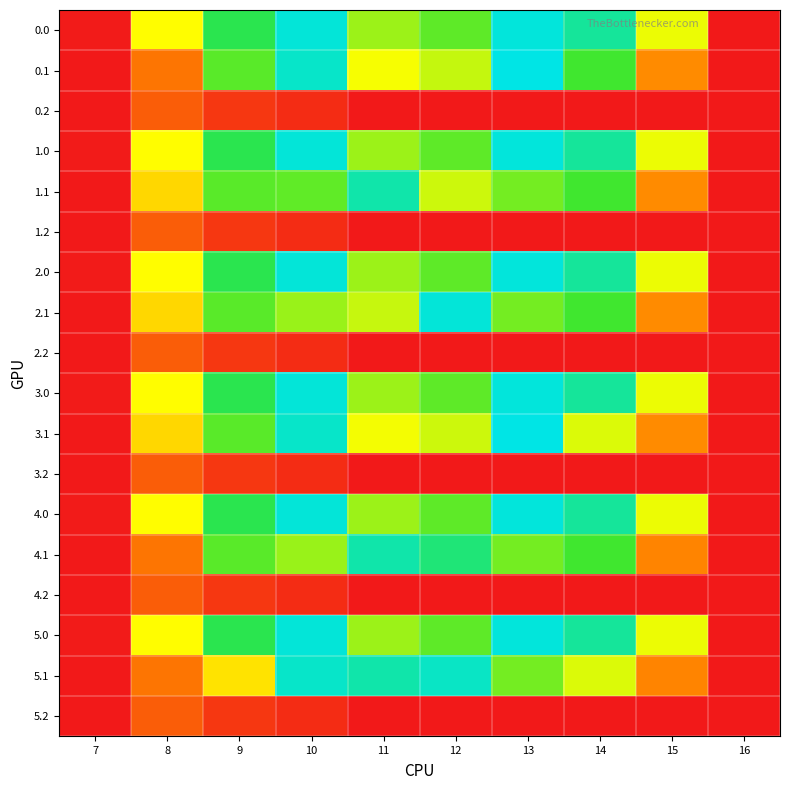

How many data points does each series have?

10